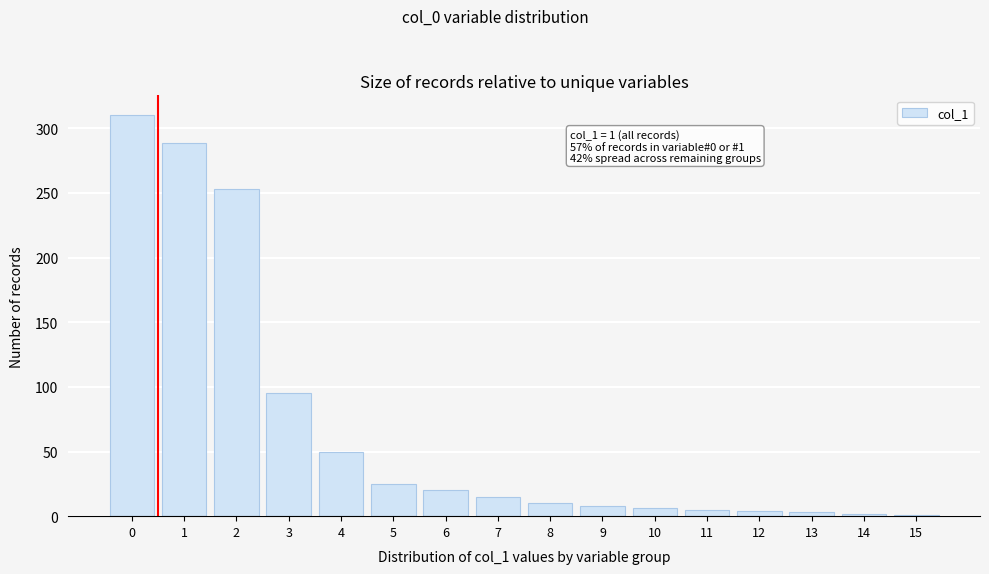

Is it true that the value at 9 is 8?

True